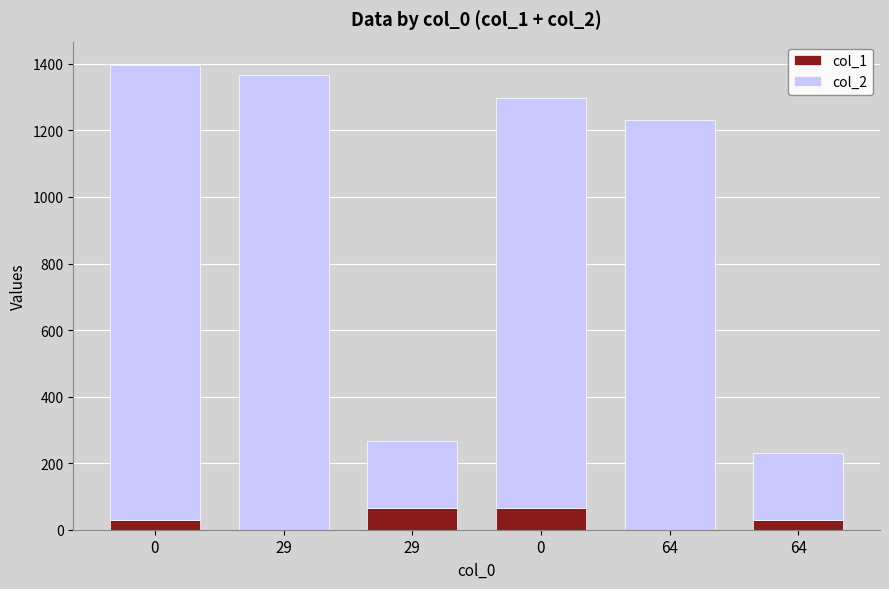

What are all the series names shown in the legend?

col_1, col_2